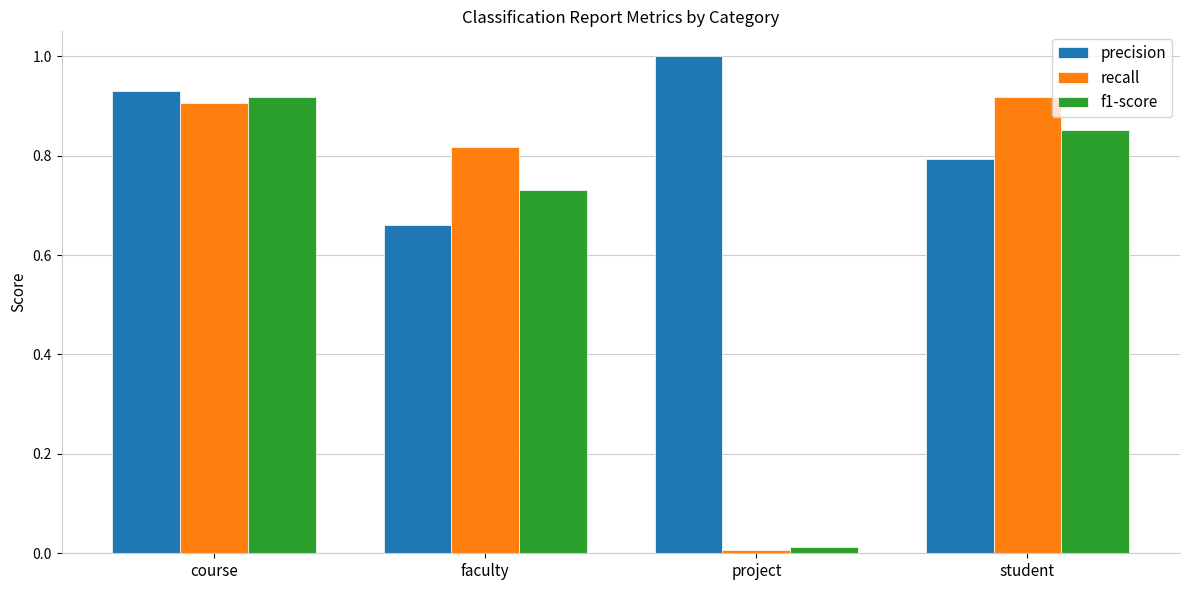

The precision series shows 0.2 at faculty. True or false?

False